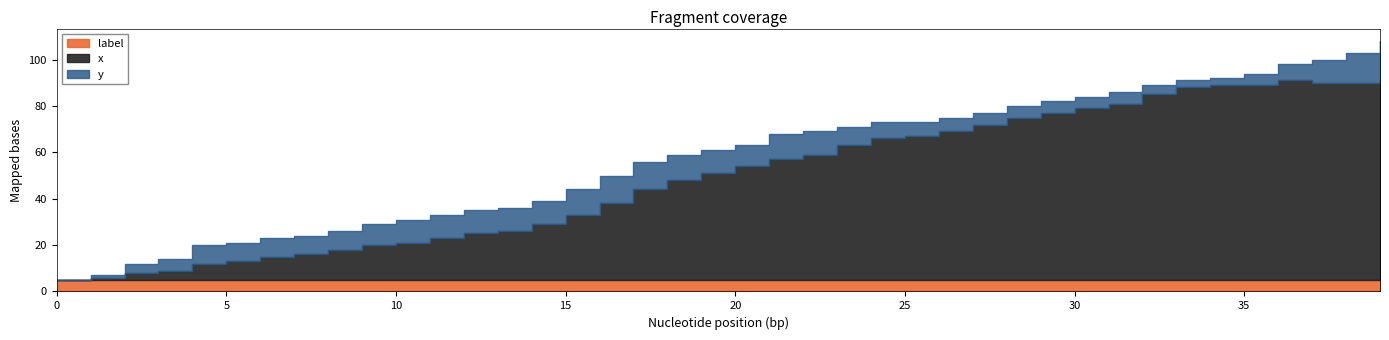

List the series in order of their peak value, lowest first.

label, x, y